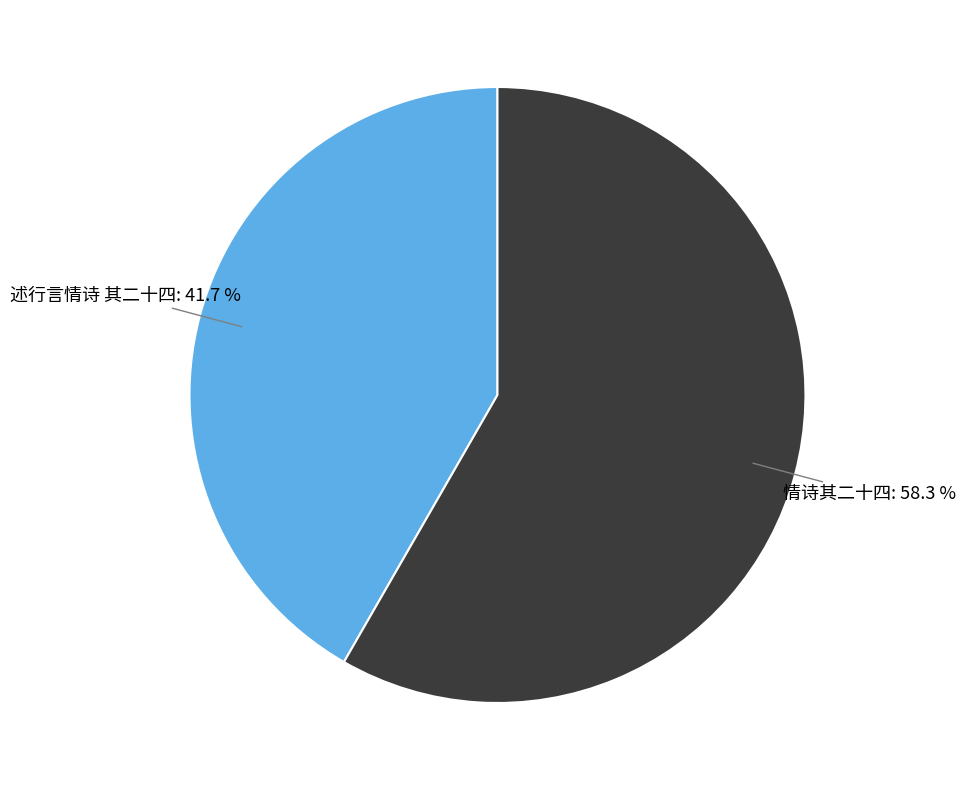

What percentage is the 情诗其二十四 slice, to the nearest percent?

58%